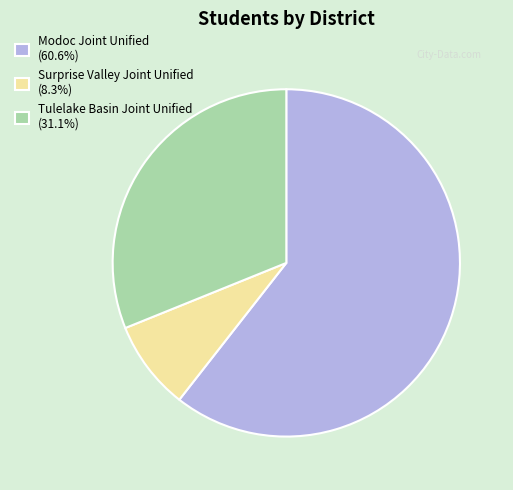

Combined, do Surprise Valley Joint Unified and Tulelake Basin Joint Unified account for over 50%?

No